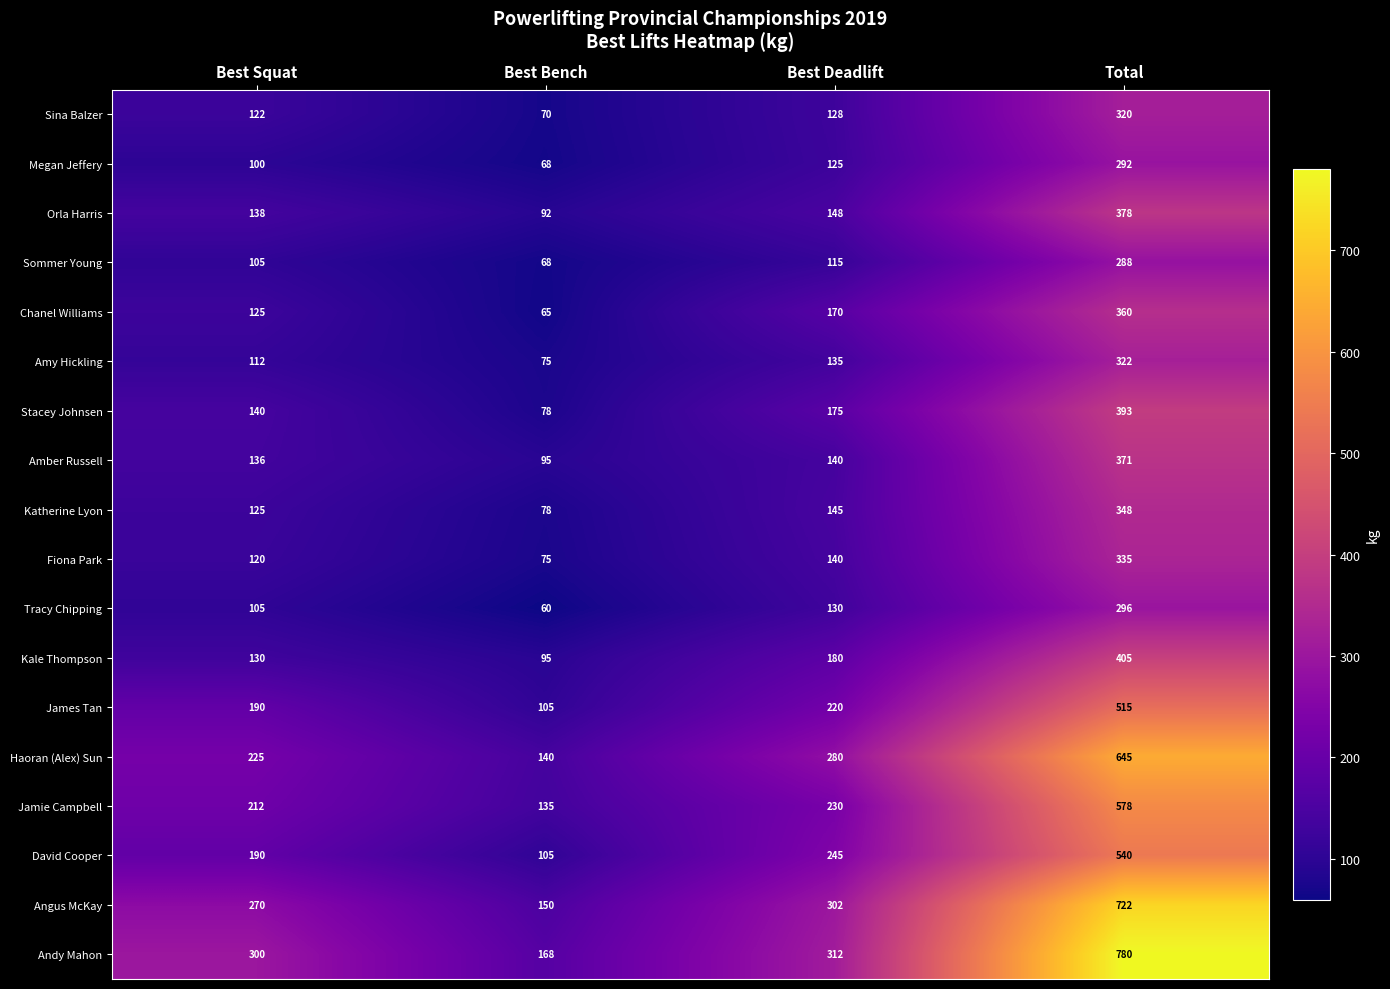

At which category is the sum across all series the highest?

Total